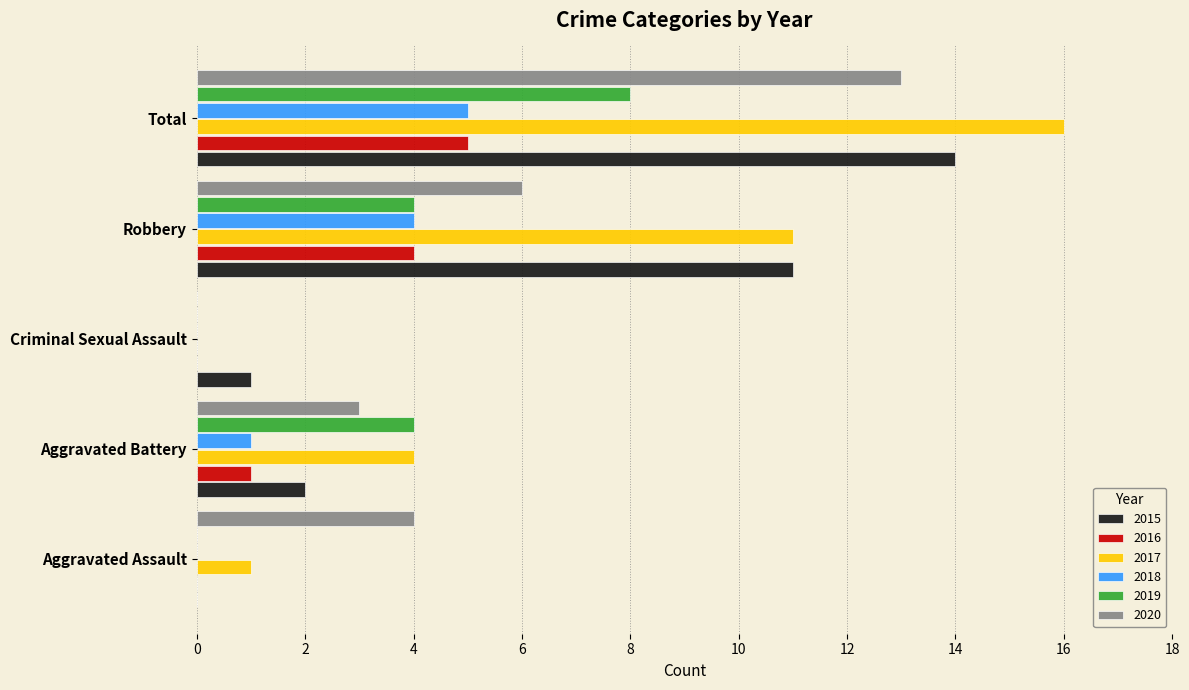

What is the maximum value shown in the chart?

16